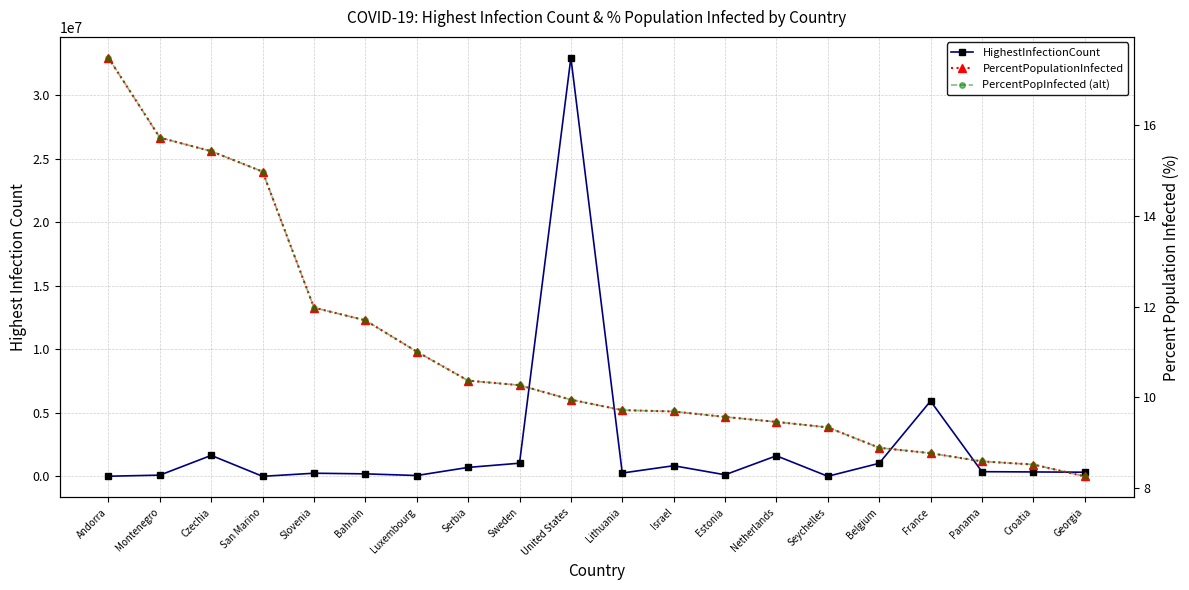

How many data points in PercentPopulationInfected are above 9?

15